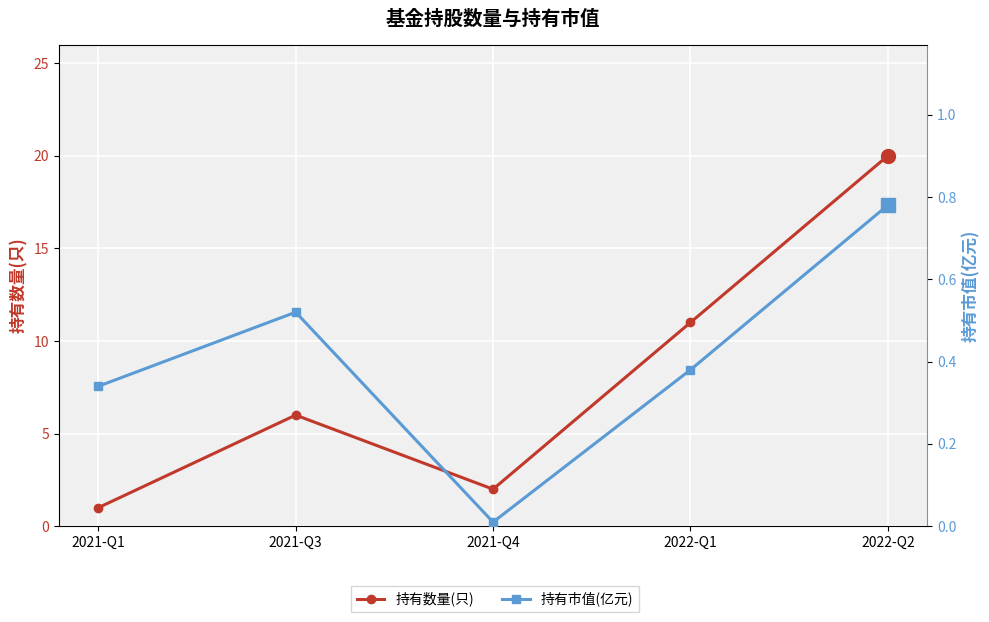

Which has a higher value, 2022-Q1 or 2021-Q3?

2022-Q1